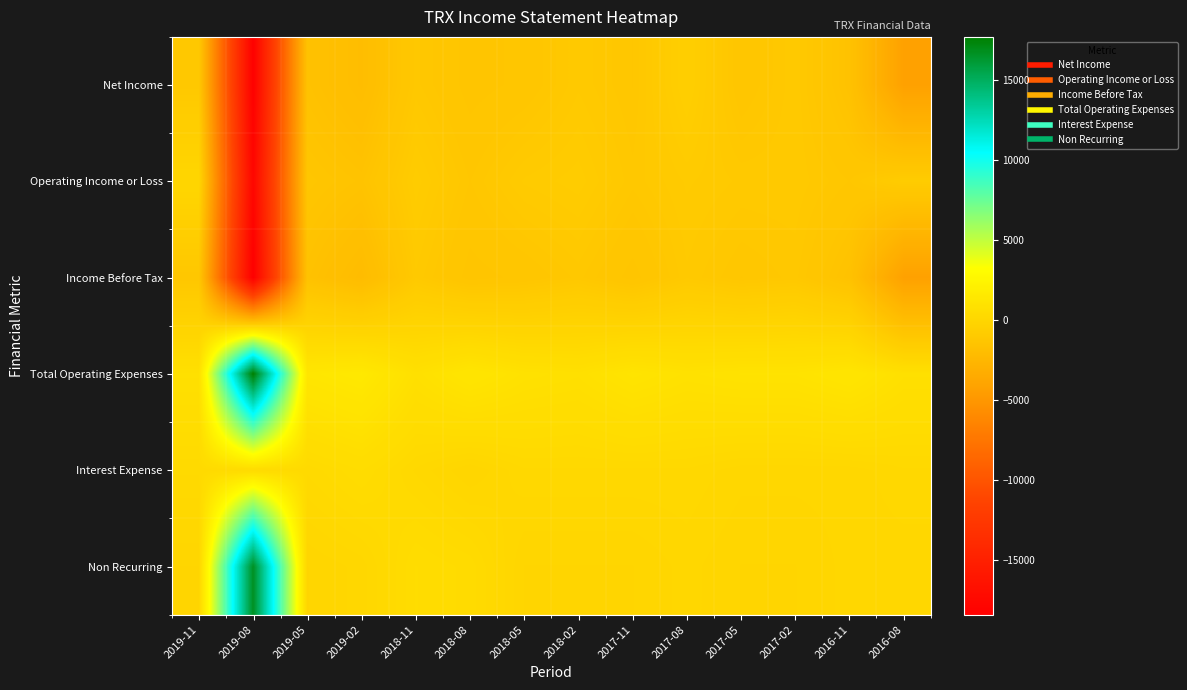

Which category has the highest value across all series?

2019-08